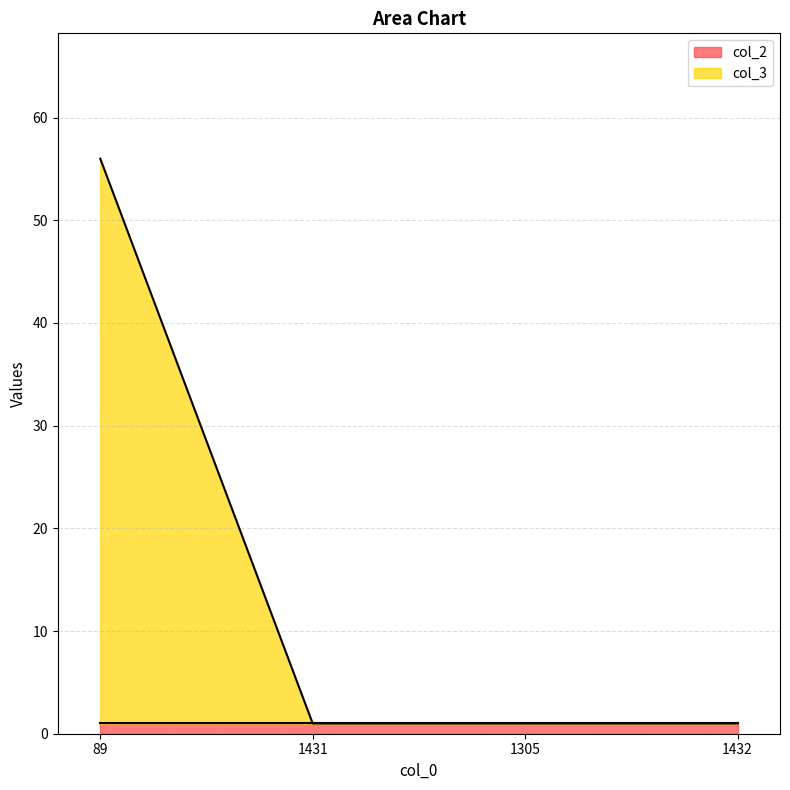

What is the difference between the maximum and minimum values?

55